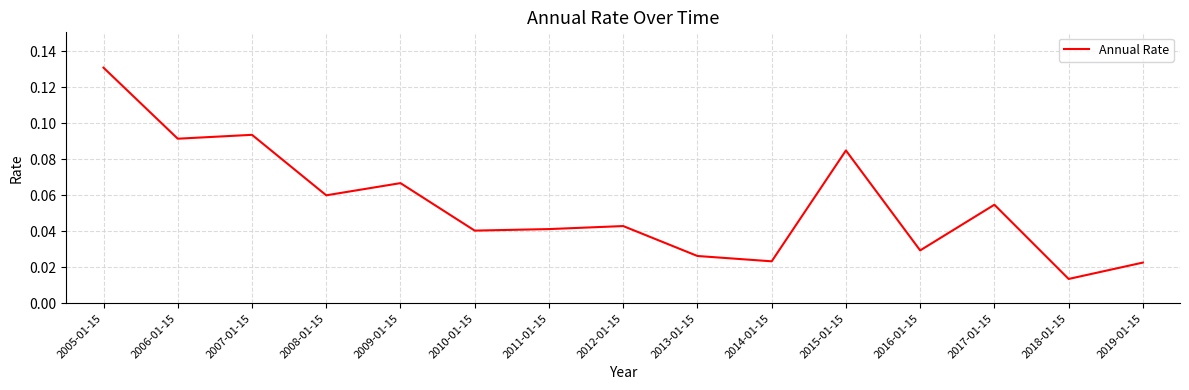

Is this an area chart (filled region under the line)?

No